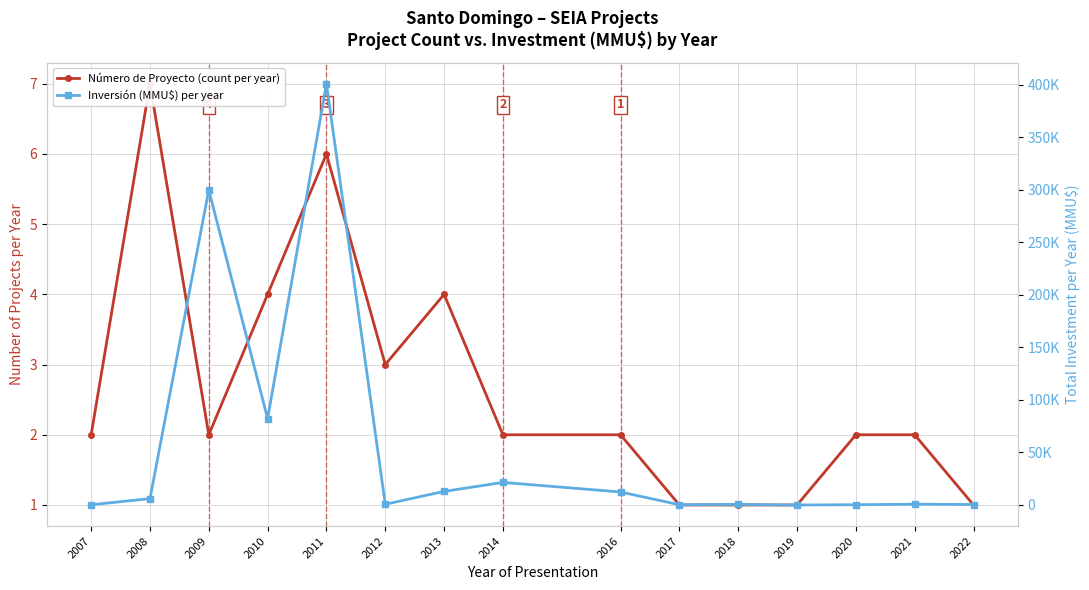

How many data points in Número de Proyecto (count per year) are above 2?

5